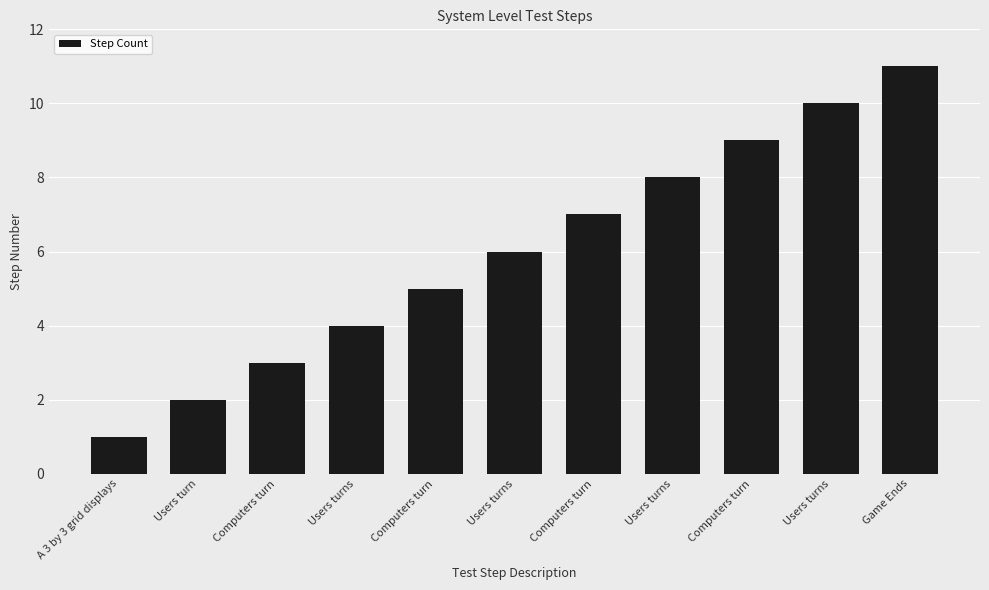

Reading left to right, what are all the values shown in this chart?

1	2	3	4	5	6	7	8	9	10	11